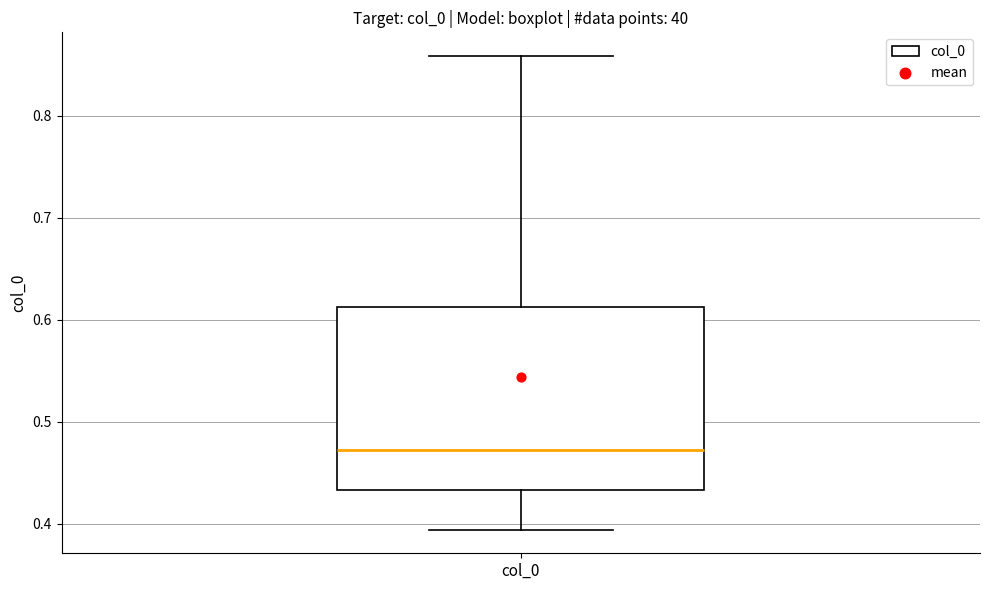

Where is the lower edge of the box for col_0 on the y-axis? The values are not printed on the chart, so give them approximately, as read against the axis.

0.43